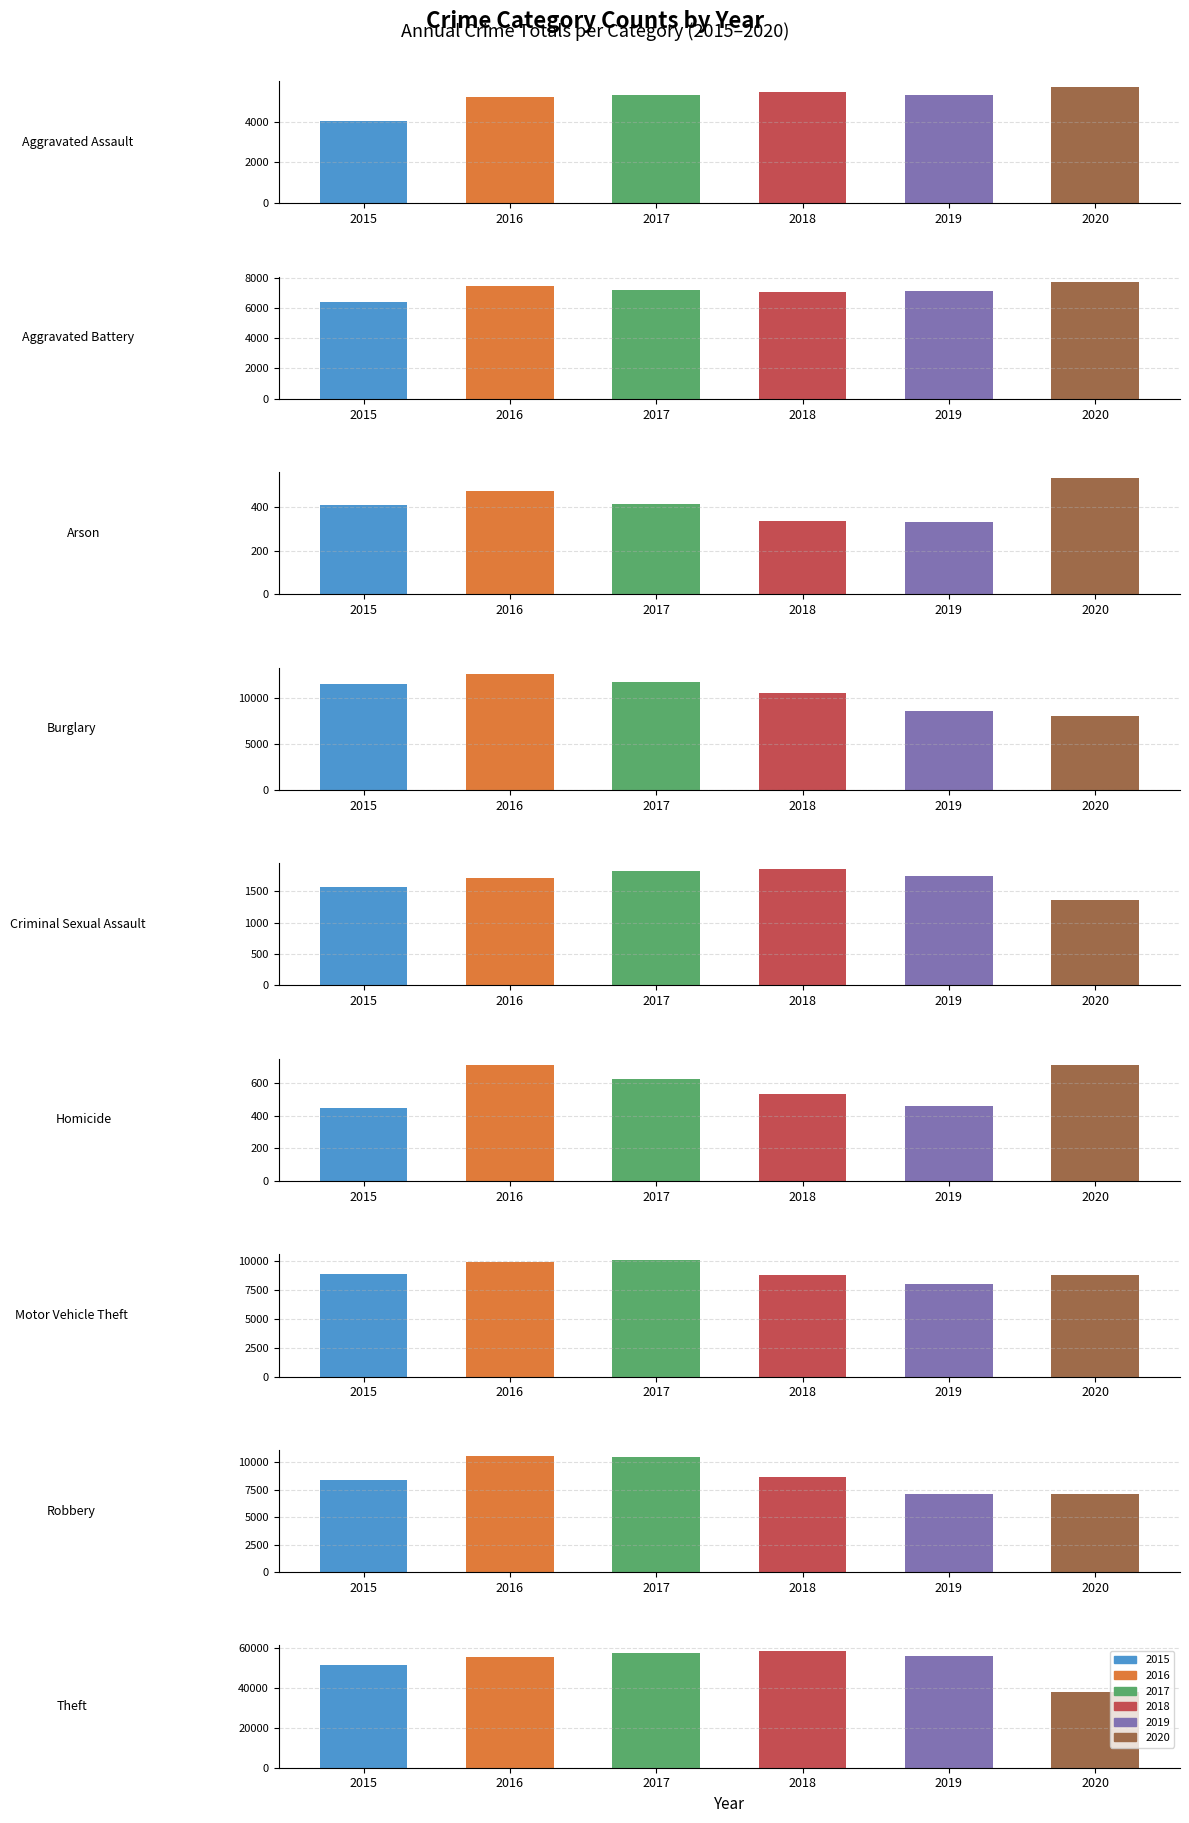

What are all the series names shown in the legend?

2015, 2016, 2017, 2018, 2019, 2020